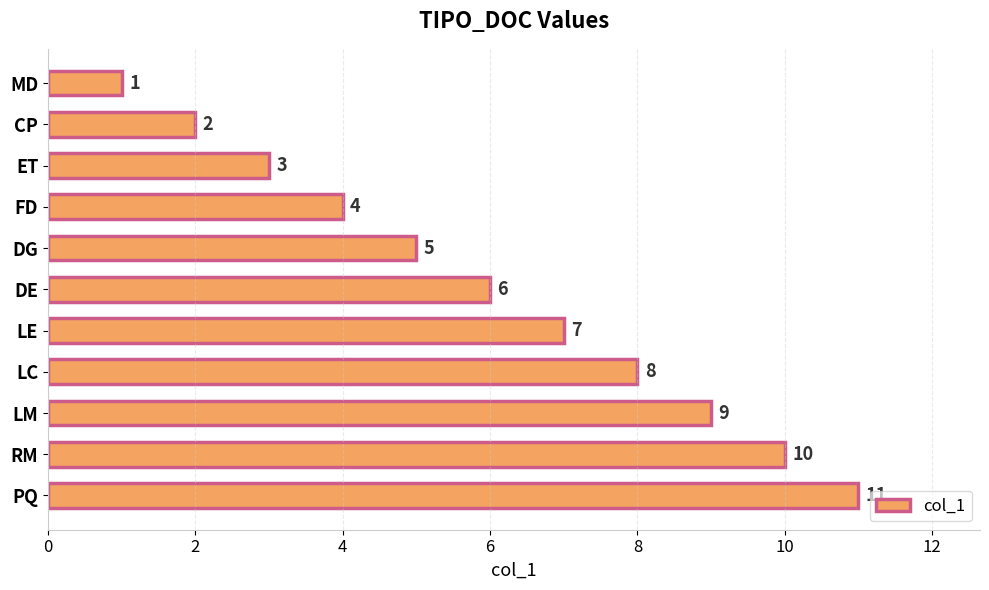

Which has a higher value, CP or RM?

RM